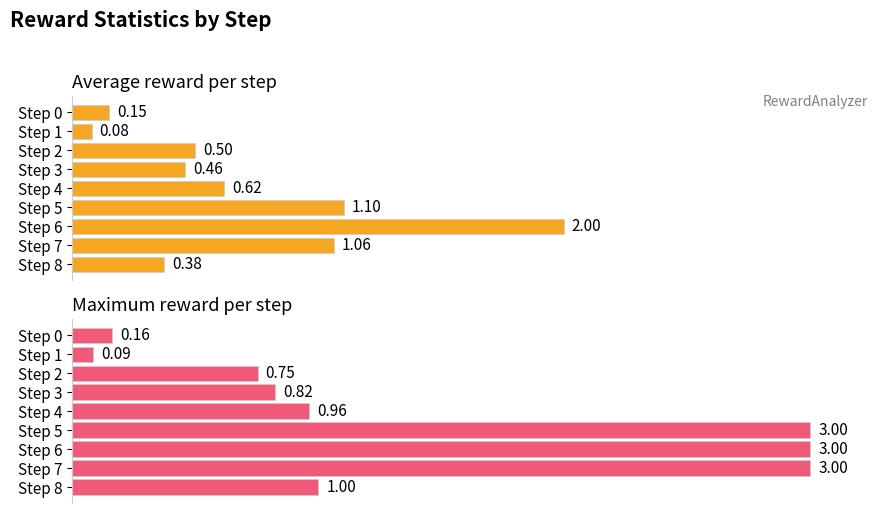

What is the minimum value for Maximum reward per step?

0.1